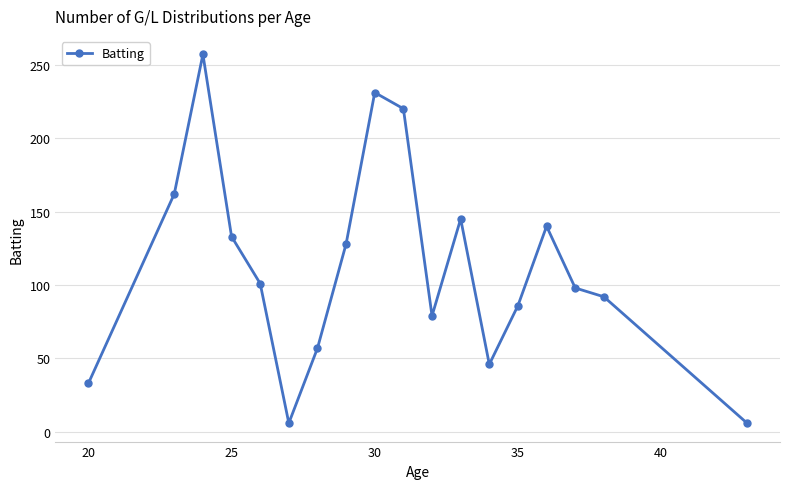

How many interior local peaks (higher than both neighbors) does the data have?

4